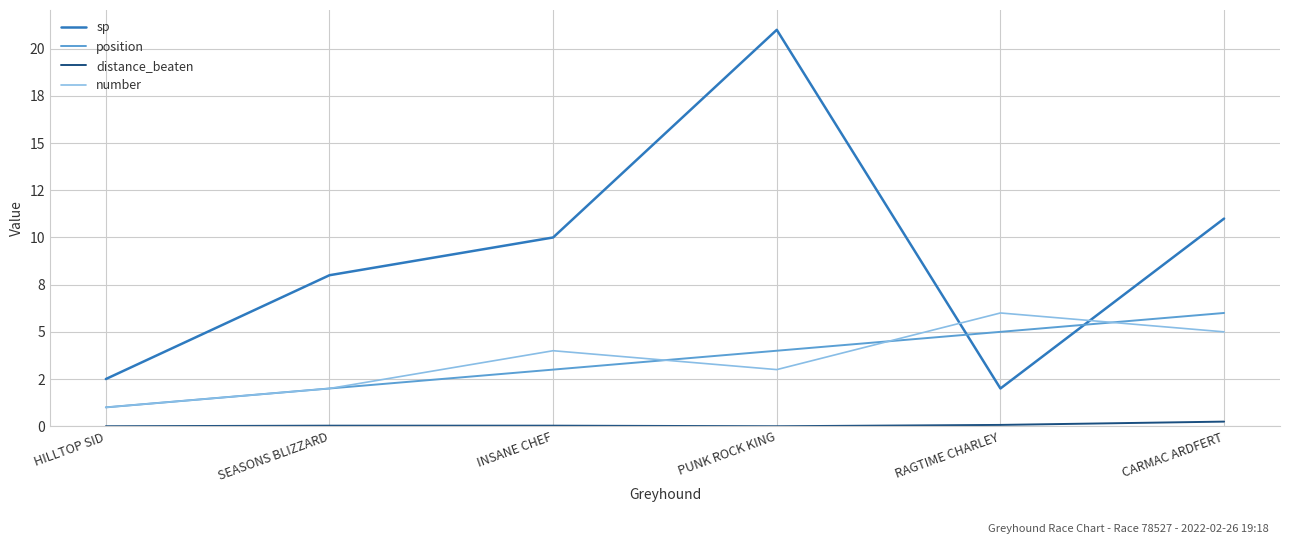

Is the value of distance_beaten at SEASONS BLIZZARD greater than the value of position at HILLTOP SID?

No